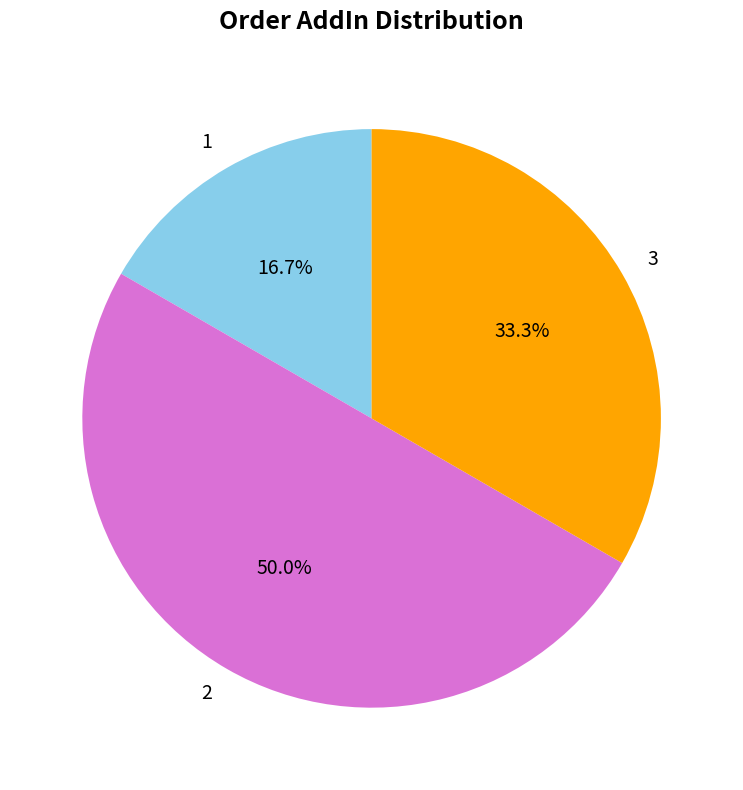

To the nearest percent, what is the combined percentage of 3 and 2?

83%